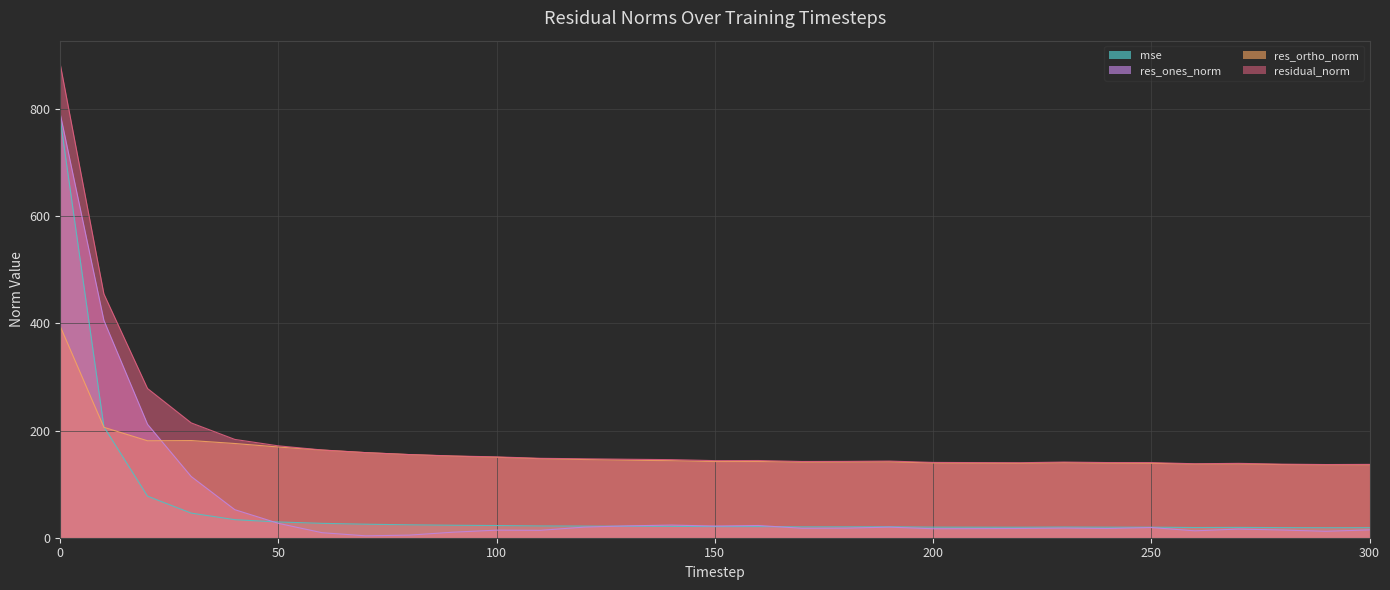

Between 200 and 50, which is larger?

50